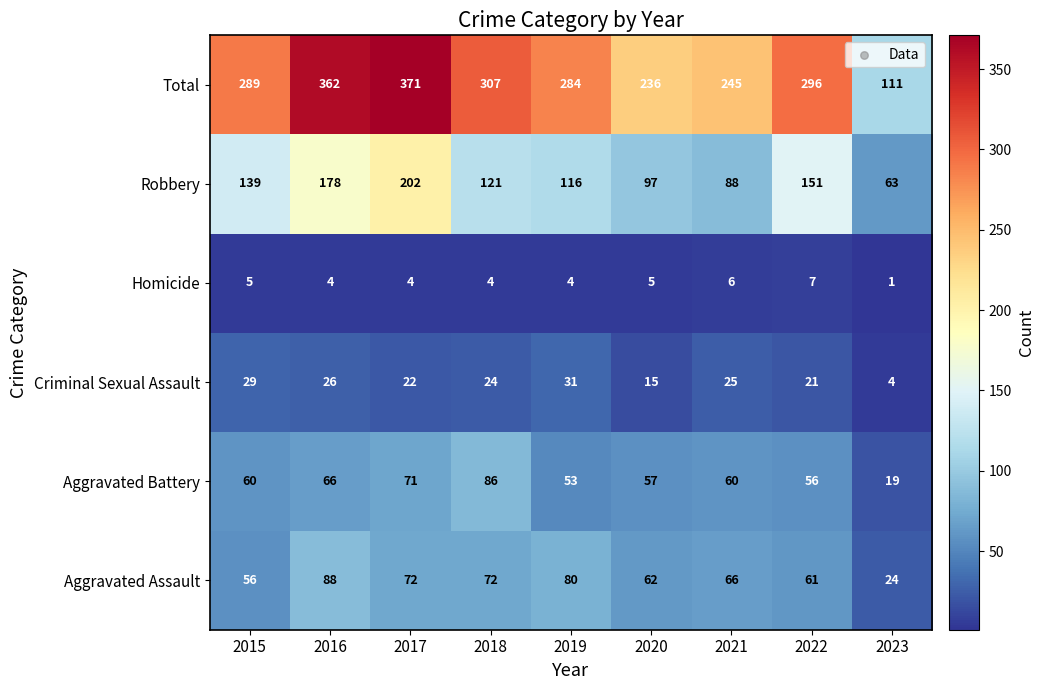

Between 2020 and 2023, which series saw the biggest shift?

Total